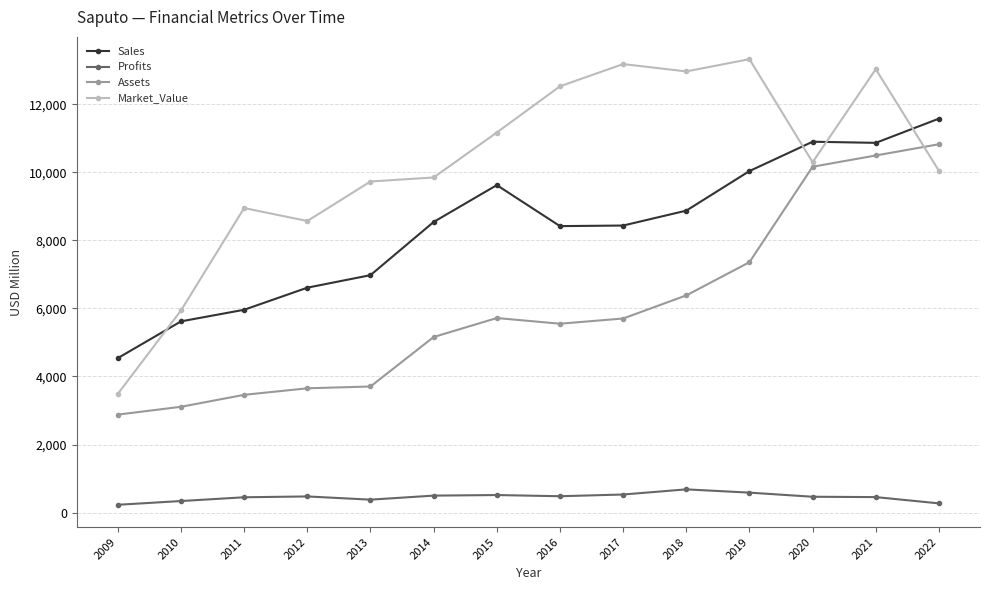

Where is the first local maximum for Sales?

2015